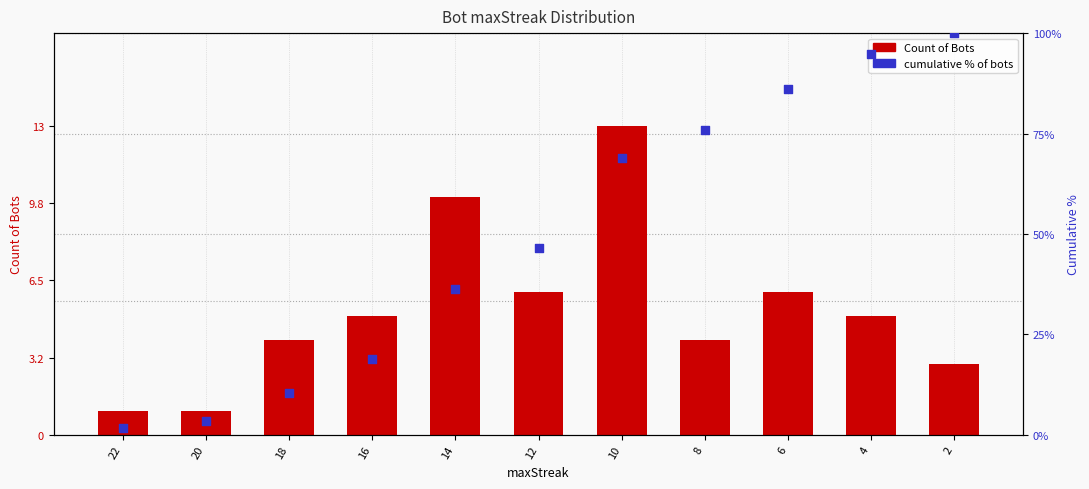

Which series contains the highest Y value?

cumulative % of bots